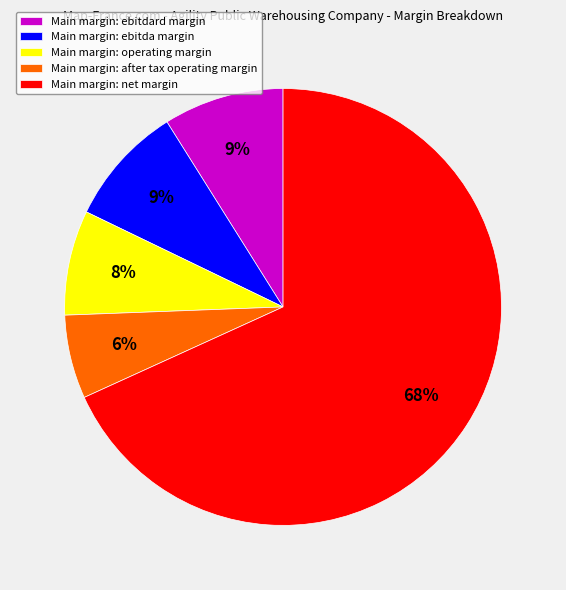

What is the majority slice?

Main margin: net margin